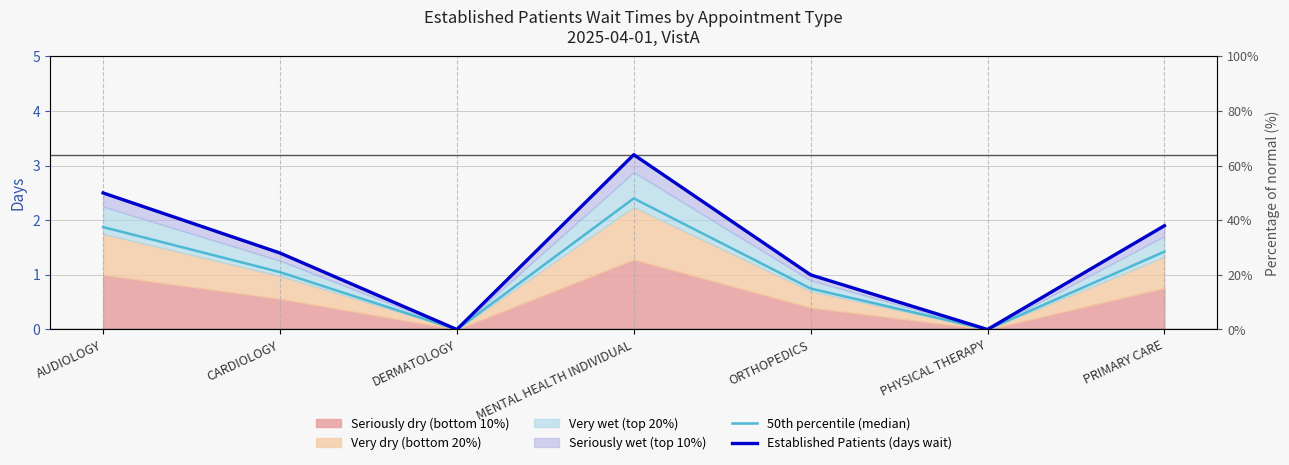

What is the sum of the Established Patients (days wait) values at MENTAL HEALTH INDIVIDUAL and DERMATOLOGY?

3.2